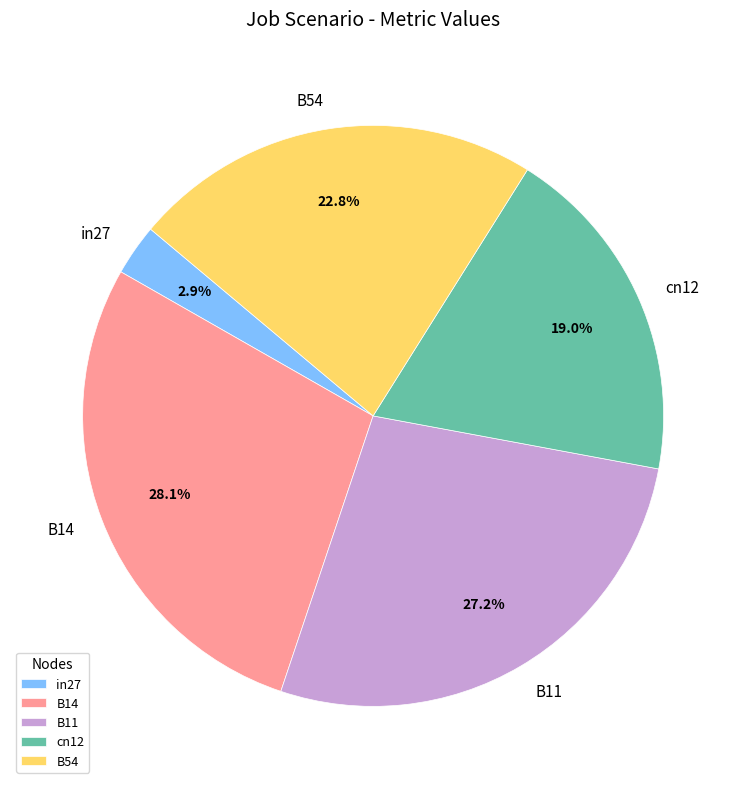

How many segments does this pie chart have?

5